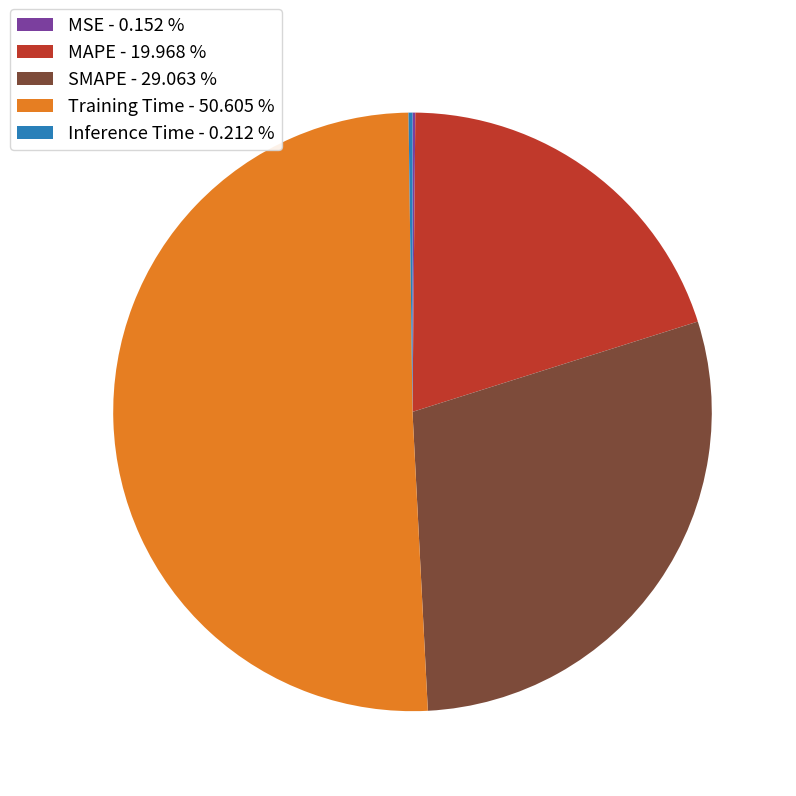

Which has a higher value, SMAPE - 29.063 % or Training Time - 50.605 %?

Training Time - 50.605 %